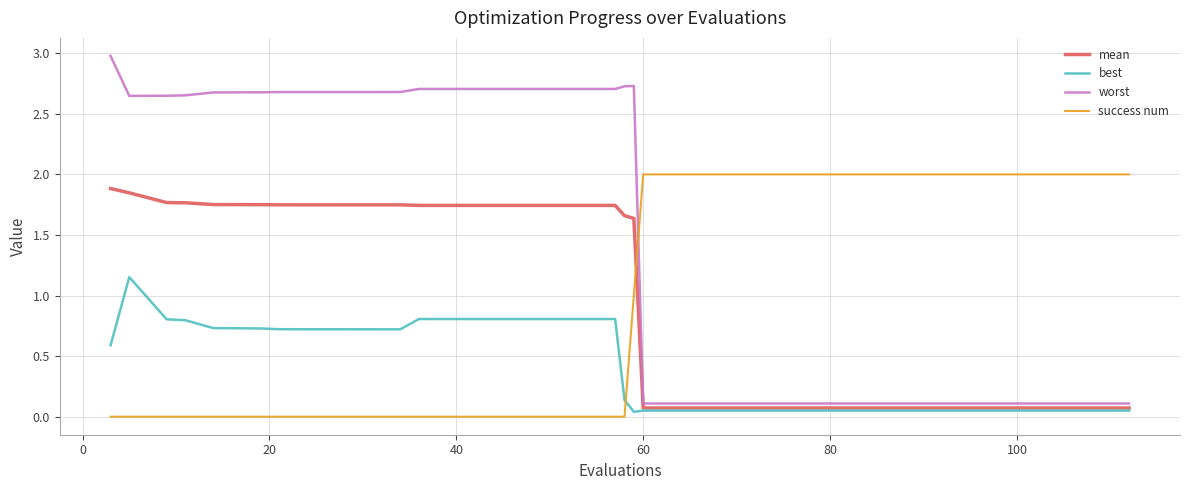

List the series in order of their overall mean, lowest first.

best, success num, mean, worst